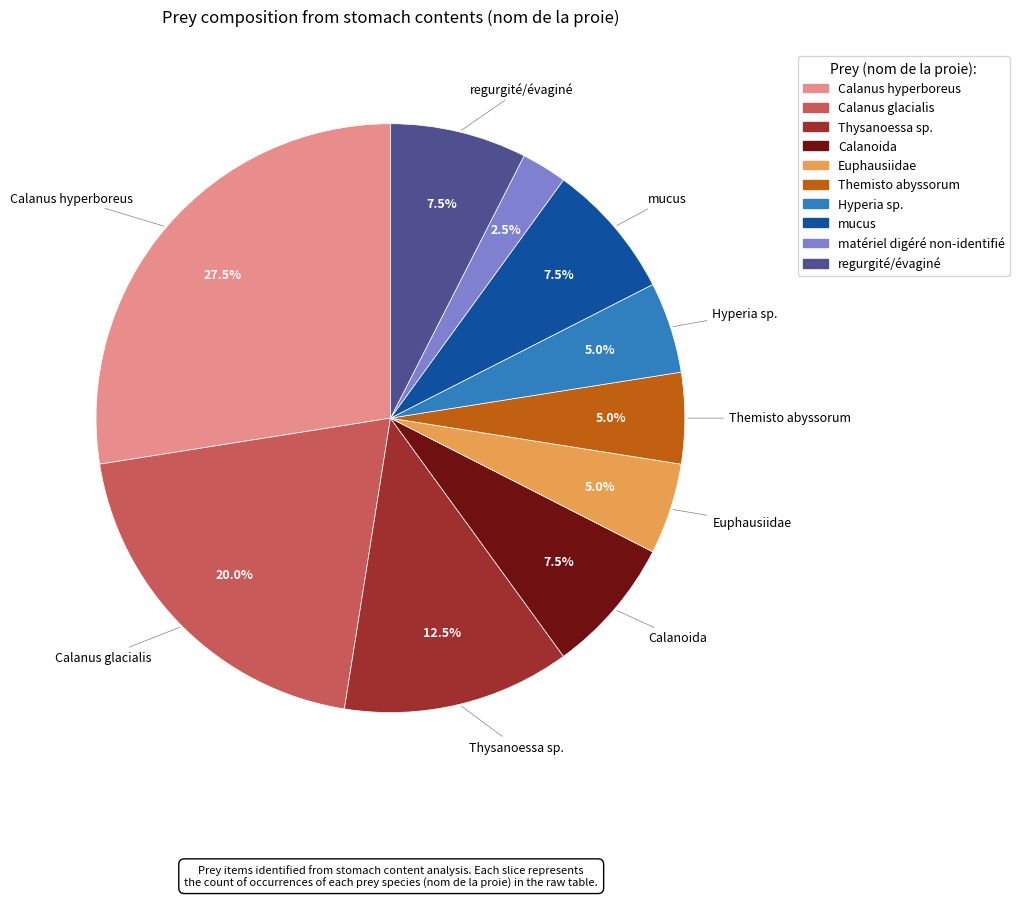

Which slice is the largest?

Calanus hyperboreus